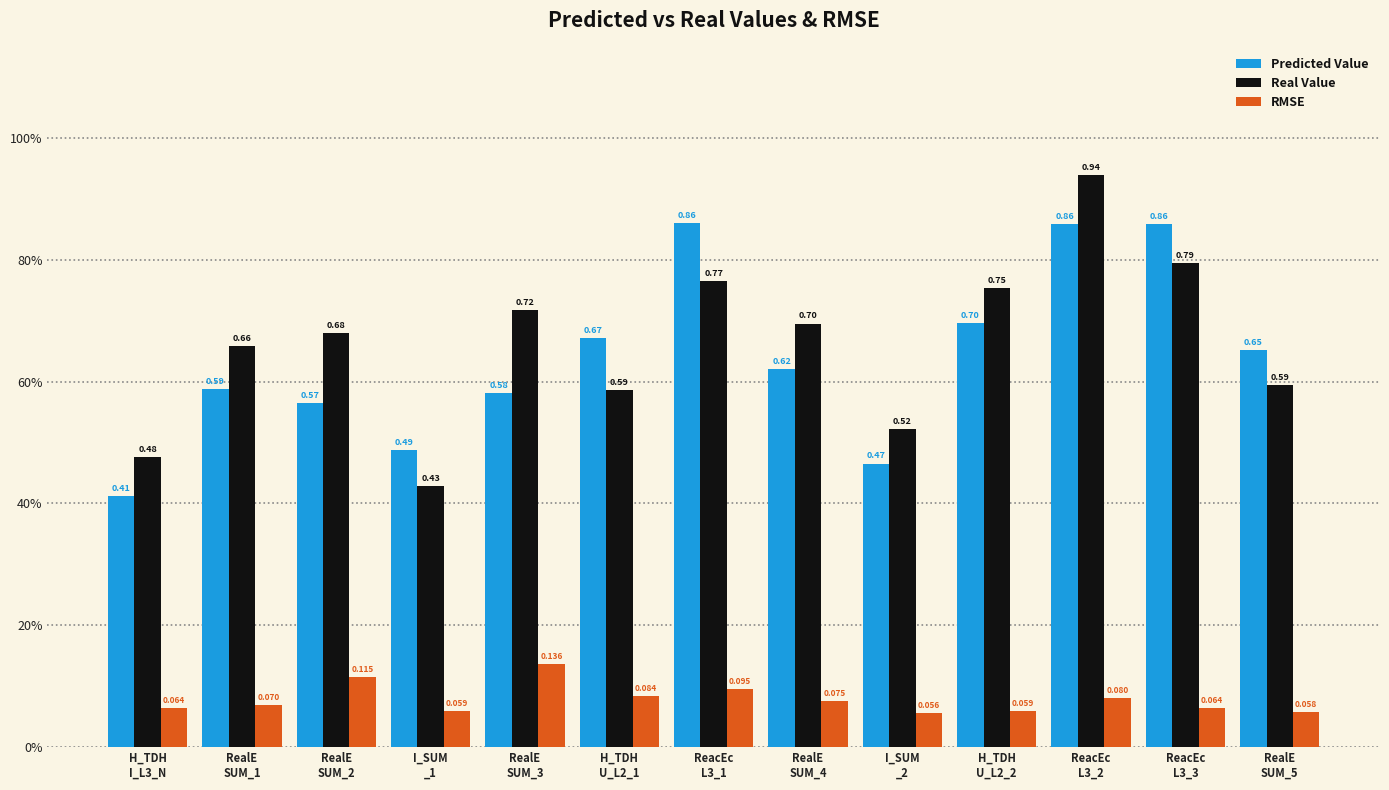

At which label is Real Value closest to 0?

I_SUM
_1